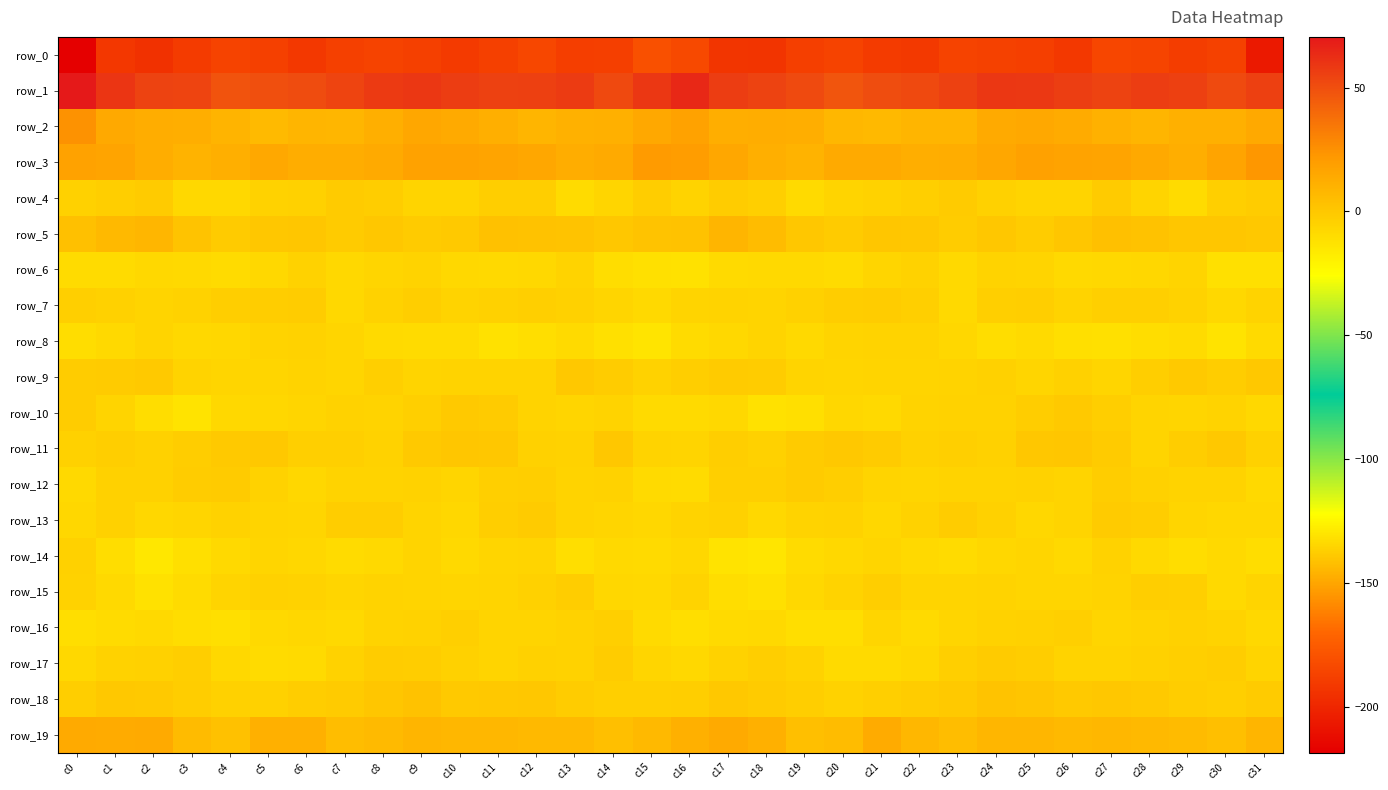

Reading left to right, transcribe all the data shown in this chart.

row_0: c0=-218.3	c1=-192.2	c2=-194.8	c3=-189.7	c4=-186.6	c5=-187.8	c6=-191.7	c7=-187.9	c8=-186.3	c9=-187.5	c10=-190.5	c11=-187.5	c12=-184.4	c13=-188.7	c14=-188.0	c15=-180.3	c16=-183.6	c17=-192.7	c18=-193.4	c19=-188.1	c20=-186.2	c21=-190.1	c22=-190.7	c23=-186.6	c24=-187.1	c25=-188.0	c26=-191.3	c27=-184.9	c28=-185.9	c29=-189.1	c30=-187.3	c31=-206.3
row_1: c0=70.4	c1=59.6	c2=54.5	c3=53.8	c4=48.1	c5=49.9	c6=50.9	c7=54.0	c8=57.8	c9=58.9	c10=56.8	c11=54.7	c12=55.3	c13=57.1	c14=52.3	c15=58.9	c16=64.8	c17=56.9	c18=54.5	c19=51.8	c20=47.7	c21=50.4	c22=52.0	c23=55.0	c24=59.0	c25=58.2	c26=56.0	c27=54.1	c28=56.8	c29=55.5	c30=51.3	c31=55.2
row_2: c0=24.7	c1=14.1	c2=12.5	c3=12.3	c4=9.3	c5=6.2	c6=8.4	c7=8.4	c8=11.6	c9=15.5	c10=13.9	c11=11.2	c12=8.8	c13=10.4	c14=10.7	c15=15.1	c16=17.5	c17=12.3	c18=12.6	c19=11.9	c20=7.5	c21=6.8	c22=8.8	c23=8.5	c24=13.7	c25=15.1	c26=13.2	c27=10.2	c28=8.9	c29=10.7	c30=10.9	c31=14.4
row_3: c0=17.6	c1=16.4	c2=12.7	c3=9.8	c4=11.7	c5=14.7	c6=12.4	c7=12.8	c8=13.7	c9=17.7	c10=17.5	c11=16.4	c12=15.3	c13=12.4	c14=13.8	c15=21.2	c16=19.9	c17=15.2	c18=11.4	c19=9.7	c20=13.8	c21=13.9	c22=12.2	c23=12.7	c24=15.3	c25=18.0	c26=16.9	c27=16.4	c28=14.1	c29=12.2	c30=16.5	c31=22.6
row_4: c0=-4.1	c1=-3.0	c2=-1.7	c3=-7.4	c4=-7.6	c5=-4.7	c6=-4.5	c7=-1.7	c8=-2.8	c9=-6.1	c10=-5.9	c11=-3.0	c12=-3.0	c13=-9.3	c14=-6.5	c15=-2.4	c16=-5.3	c17=-2.2	c18=-3.5	c19=-8.8	c20=-6.0	c21=-4.6	c22=-3.9	c23=-1.3	c24=-4.5	c25=-5.8	c26=-5.9	c27=-1.5	c28=-5.8	c29=-9.3	c30=-4.0	c31=-2.1
row_5: c0=3.7	c1=7.1	c2=8.3	c3=1.7	c4=-1.2	c5=0.1	c6=1.0	c7=-1.6	c8=-0.0	c9=-1.6	c10=-0.6	c11=3.1	c12=2.8	c13=1.7	c14=0.5	c15=1.8	c16=2.5	c17=8.6	c18=5.5	c19=0.4	c20=-1.3	c21=0.9	c22=-0.0	c23=-1.8	c24=0.2	c25=-2.0	c26=1.0	c27=3.4	c28=2.3	c29=0.9	c30=1.1	c31=-0.3
row_6: c0=-9.3	c1=-9.4	c2=-7.9	c3=-8.1	c4=-9.2	c5=-7.8	c6=-4.8	c7=-7.6	c8=-6.4	c9=-5.4	c10=-7.9	c11=-8.1	c12=-7.6	c13=-5.6	c14=-9.8	c15=-11.9	c16=-12.0	c17=-8.8	c18=-8.2	c19=-8.0	c20=-9.4	c21=-6.3	c22=-5.1	c23=-8.4	c24=-5.4	c25=-5.9	c26=-8.4	c27=-7.9	c28=-6.9	c29=-6.3	c30=-11.4	c31=-11.5
row_7: c0=-3.9	c1=-4.3	c2=-6.1	c3=-4.7	c4=-3.1	c5=-2.4	c6=-2.0	c7=-7.9	c8=-5.1	c9=-2.9	c10=-5.2	c11=-4.4	c12=-3.7	c13=-4.4	c14=-6.7	c15=-8.3	c16=-6.3	c17=-5.4	c18=-6.0	c19=-4.0	c20=-2.8	c21=-1.9	c22=-3.8	c23=-8.0	c24=-3.7	c25=-3.4	c26=-5.4	c27=-3.9	c28=-3.9	c29=-5.0	c30=-7.7	c31=-5.6
row_8: c0=-9.9	c1=-8.3	c2=-5.8	c3=-7.9	c4=-7.0	c5=-5.3	c6=-5.0	c7=-6.7	c8=-9.0	c9=-9.6	c10=-9.6	c11=-12.0	c12=-10.4	c13=-9.1	c14=-11.4	c15=-13.1	c16=-9.6	c17=-7.8	c18=-6.1	c19=-8.4	c20=-5.9	c21=-5.3	c22=-5.4	c23=-7.1	c24=-10.0	c25=-9.1	c26=-10.8	c27=-11.7	c28=-9.8	c29=-9.2	c30=-12.6	c31=-9.0
row_9: c0=-1.8	c1=-1.6	c2=-0.8	c3=-5.3	c4=-6.3	c5=-6.4	c6=-5.7	c7=-6.5	c8=-4.0	c9=-6.2	c10=-5.3	c11=-5.3	c12=-5.2	c13=-0.5	c14=-2.0	c15=-4.6	c16=-3.3	c17=-1.4	c18=-2.3	c19=-6.2	c20=-6.3	c21=-6.2	c22=-6.1	c23=-5.2	c24=-4.2	c25=-6.7	c26=-4.5	c27=-6.4	c28=-2.9	c29=-0.7	c30=-2.5	c31=-0.1
row_10: c0=-2.3	c1=-6.2	c2=-10.0	c3=-12.6	c4=-7.9	c5=-7.4	c6=-6.7	c7=-4.6	c8=-5.5	c9=-3.5	c10=-1.2	c11=-1.5	c12=-5.5	c13=-6.8	c14=-5.7	c15=-9.0	c16=-8.8	c17=-7.5	c18=-12.1	c19=-11.2	c20=-6.9	c21=-8.0	c22=-5.3	c23=-4.7	c24=-4.9	c25=-2.6	c26=-1.0	c27=-3.0	c28=-6.1	c29=-6.8	c30=-5.6	c31=-7.7
row_11: c0=-4.5	c1=-3.4	c2=-4.3	c3=-2.8	c4=-0.7	c5=-0.5	c6=-3.8	c7=-3.6	c8=-4.6	c9=-0.9	c10=0.7	c11=0.0	c12=-4.5	c13=-4.7	c14=0.2	c15=-5.2	c16=-6.1	c17=-3.2	c18=-4.6	c19=-1.5	c20=-0.5	c21=-1.4	c22=-4.4	c23=-3.6	c24=-4.0	c25=0.4	c26=0.7	c27=-1.3	c28=-5.7	c29=-2.5	c30=-0.1	c31=-4.0
row_12: c0=-8.1	c1=-4.5	c2=-4.0	c3=-1.9	c4=-1.7	c5=-4.7	c6=-7.4	c7=-5.5	c8=-5.6	c9=-4.7	c10=-6.5	c11=-3.6	c12=-3.3	c13=-5.5	c14=-4.8	c15=-8.6	c16=-9.1	c17=-3.7	c18=-3.6	c19=-1.2	c20=-2.9	c21=-6.1	c22=-6.8	c23=-5.4	c24=-5.4	c25=-5.1	c26=-5.7	c27=-2.7	c28=-4.5	c29=-5.2	c30=-5.2	c31=-8.1
row_13: c0=-6.9	c1=-4.1	c2=-6.8	c3=-6.5	c4=-4.6	c5=-6.0	c6=-6.5	c7=-2.7	c8=-2.9	c9=-6.2	c10=-7.3	c11=-3.2	c12=-1.7	c13=-5.2	c14=-6.7	c15=-7.1	c16=-5.5	c17=-4.1	c18=-7.5	c19=-5.6	c20=-5.0	c21=-7.1	c22=-4.9	c23=-2.3	c24=-4.0	c25=-7.2	c26=-5.8	c27=-1.7	c28=-2.8	c29=-6.4	c30=-6.9	c31=-7.0
row_14: c0=-4.1	c1=-9.8	c2=-15.3	c3=-10.9	c4=-8.0	c5=-6.4	c6=-7.4	c7=-9.2	c8=-8.3	c9=-5.9	c10=-8.5	c11=-6.3	c12=-6.3	c13=-10.6	c14=-8.1	c15=-8.9	c16=-6.9	c17=-12.5	c18=-14.2	c19=-9.3	c20=-7.6	c21=-6.4	c22=-8.1	c23=-9.3	c24=-7.2	c25=-6.8	c26=-8.4	c27=-5.0	c28=-8.4	c29=-9.7	c30=-8.3	c31=-10.0
row_15: c0=-4.6	c1=-8.0	c2=-12.1	c3=-9.4	c4=-5.9	c5=-4.1	c6=-4.6	c7=-6.5	c8=-5.3	c9=-6.1	c10=-6.8	c11=-5.8	c12=-4.1	c13=-2.3	c14=-7.3	c15=-7.8	c16=-5.2	c17=-10.1	c18=-11.4	c19=-7.7	c20=-5.5	c21=-3.3	c22=-6.1	c23=-5.9	c24=-5.3	c25=-6.8	c26=-6.3	c27=-5.5	c28=-3.0	c29=-3.6	c30=-8.3	c31=-6.0
row_16: c0=-10.6	c1=-9.1	c2=-8.1	c3=-9.8	c4=-11.0	c5=-8.1	c6=-7.2	c7=-8.2	c8=-5.2	c9=-4.8	c10=-3.7	c11=-5.9	c12=-5.8	c13=-5.0	c14=-4.0	c15=-9.1	c16=-10.3	c17=-8.9	c18=-8.2	c19=-10.6	c20=-10.5	c21=-6.4	c22=-8.5	c23=-6.8	c24=-5.1	c25=-4.5	c26=-3.9	c27=-6.7	c28=-5.2	c29=-4.4	c30=-5.3	c31=-7.7
row_17: c0=-7.6	c1=-5.1	c2=-4.2	c3=-3.0	c4=-7.8	c5=-9.2	c6=-8.6	c7=-4.8	c8=-1.8	c9=-2.3	c10=-4.5	c11=-5.9	c12=-4.5	c13=-4.6	c14=-1.9	c15=-6.4	c16=-7.7	c17=-5.1	c18=-3.1	c19=-4.7	c20=-8.9	c21=-9.0	c22=-7.3	c23=-3.5	c24=-1.7	c25=-2.7	c26=-5.4	c27=-5.5	c28=-4.4	c29=-3.7	c30=-2.6	c31=-5.9
row_18: c0=-3.1	c1=-0.5	c2=-0.7	c3=-2.5	c4=-4.4	c5=-4.1	c6=-2.9	c7=-1.3	c8=0.7	c9=2.6	c10=-0.6	c11=-0.4	c12=0.2	c13=-2.1	c14=-3.9	c15=-3.9	c16=-3.3	c17=-0.2	c18=-1.5	c19=-3.4	c20=-4.8	c21=-3.6	c22=-2.0	c23=-1.0	c24=1.9	c25=1.6	c26=-1.1	c27=0.4	c28=-0.7	c29=-2.8	c30=-4.0	c31=-1.3
row_19: c0=13.7	c1=13.2	c2=13.5	c3=6.1	c4=3.3	c5=11.0	c6=10.9	c7=4.5	c8=6.4	c9=8.7	c10=7.3	c11=7.3	c12=7.1	c13=6.8	c14=4.2	c15=6.8	c16=11.2	c17=13.8	c18=11.0	c19=4.0	c20=5.0	c21=13.5	c22=7.4	c23=4.5	c24=7.9	c25=8.3	c26=7.2	c27=7.6	c28=6.9	c29=6.1	c30=4.1	c31=8.5